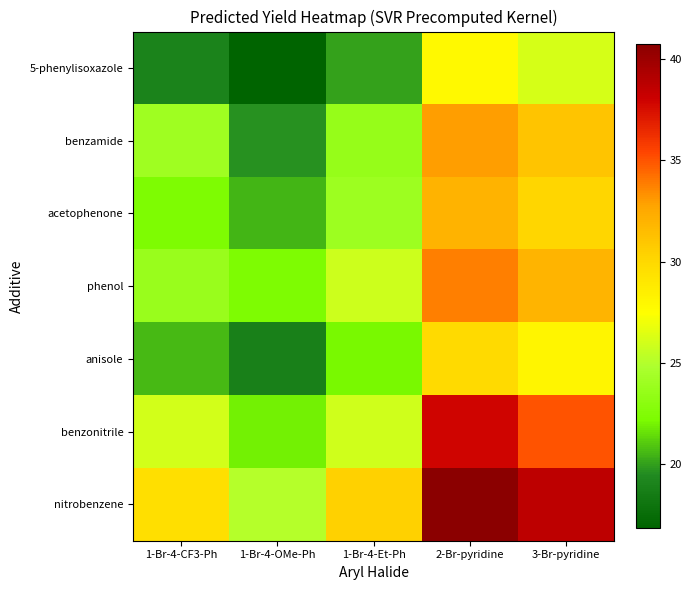

Reading right to left, transcribe all the data shown in this chart.

5-phenylisoxazole: 3-Br-pyridine=26.1	2-Br-pyridine=27.8	1-Br-4-Et-Ph=20.1	1-Br-4-OMe-Ph=16.8	1-Br-4-CF3-Ph=19.0
benzamide: 3-Br-pyridine=31.0	2-Br-pyridine=32.9	1-Br-4-Et-Ph=23.6	1-Br-4-OMe-Ph=19.7	1-Br-4-CF3-Ph=24.1
acetophenone: 3-Br-pyridine=30.1	2-Br-pyridine=32.0	1-Br-4-Et-Ph=24.0	1-Br-4-OMe-Ph=20.5	1-Br-4-CF3-Ph=22.3
phenol: 3-Br-pyridine=31.9	2-Br-pyridine=33.8	1-Br-4-Et-Ph=25.8	1-Br-4-OMe-Ph=22.3	1-Br-4-CF3-Ph=23.8
anisole: 3-Br-pyridine=28.1	2-Br-pyridine=29.9	1-Br-4-Et-Ph=22.1	1-Br-4-OMe-Ph=18.8	1-Br-4-CF3-Ph=20.6
benzonitrile: 3-Br-pyridine=35.0	2-Br-pyridine=37.9	1-Br-4-Et-Ph=26.0	1-Br-4-OMe-Ph=22.0	1-Br-4-CF3-Ph=26.0
nitrobenzene: 3-Br-pyridine=38.6	2-Br-pyridine=40.7	1-Br-4-Et-Ph=30.4	1-Br-4-OMe-Ph=25.1	1-Br-4-CF3-Ph=29.6